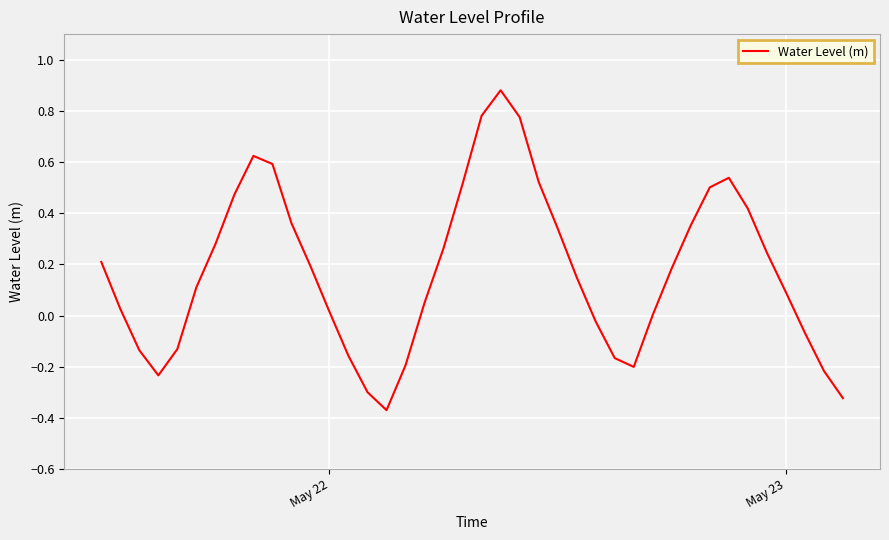

What is the difference between the maximum and minimum values?

1.2